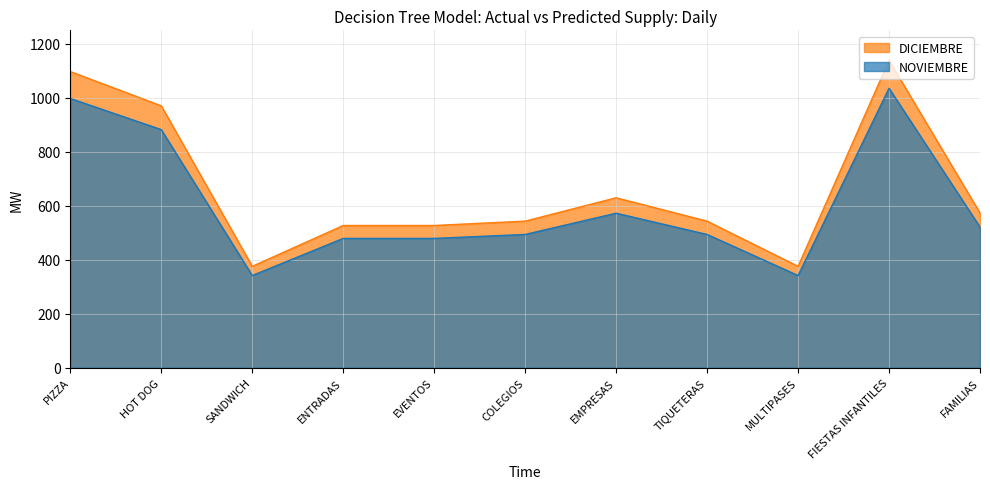

Where is the first local maximum for OCTUBRE?

EMPRESAS